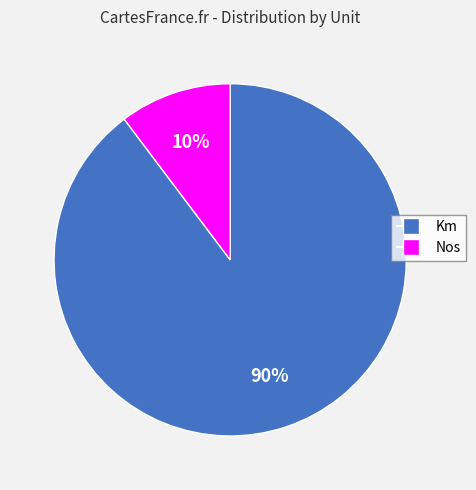

To the nearest percent, what is the combined percentage of Nos and Km?

100%